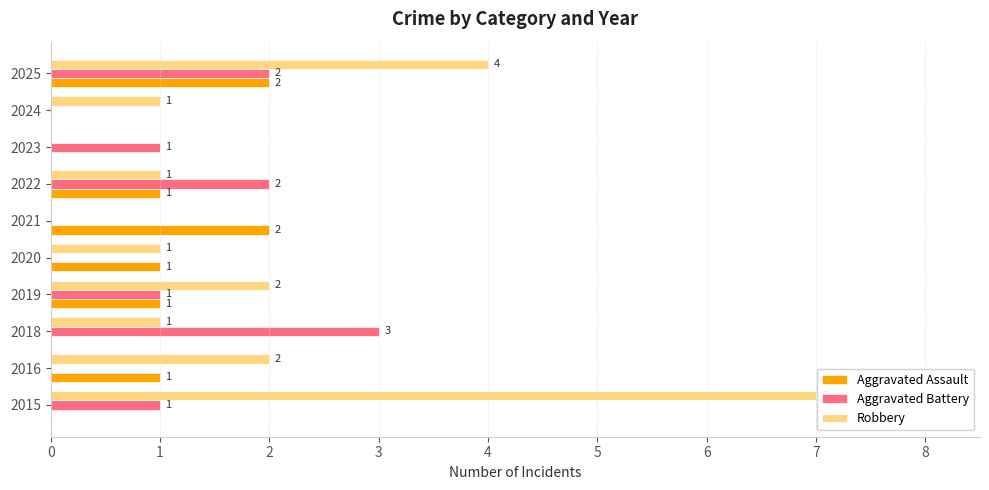

What are all the series names shown in the legend?

Aggravated Assault, Aggravated Battery, Robbery